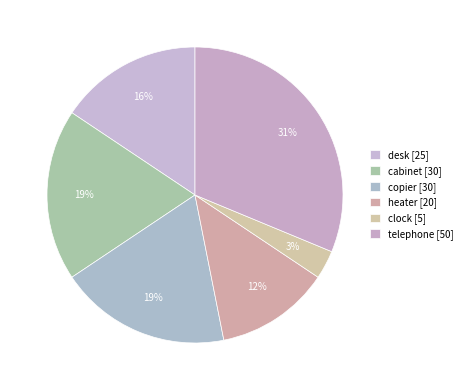

Count the number of slices in the pie.

6